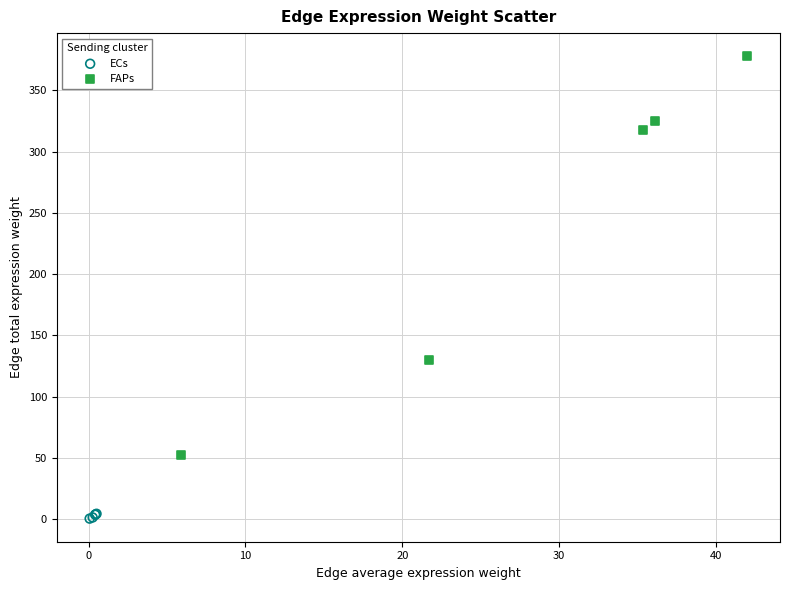

Which series reaches the maximum Y coordinate?

FAPs